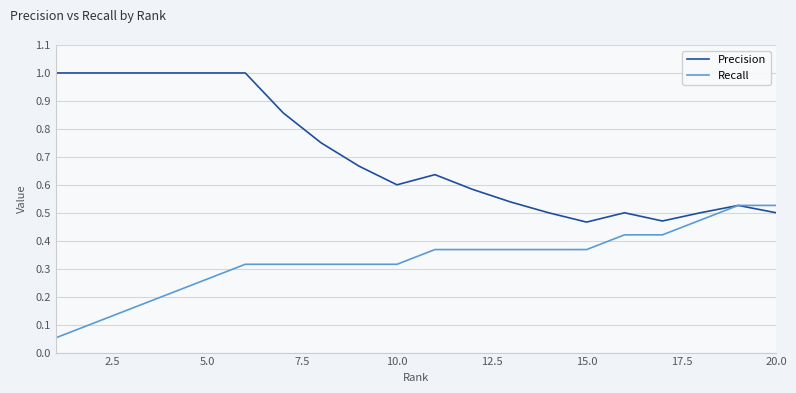

Which series has the largest range (max minus min)?

Precision